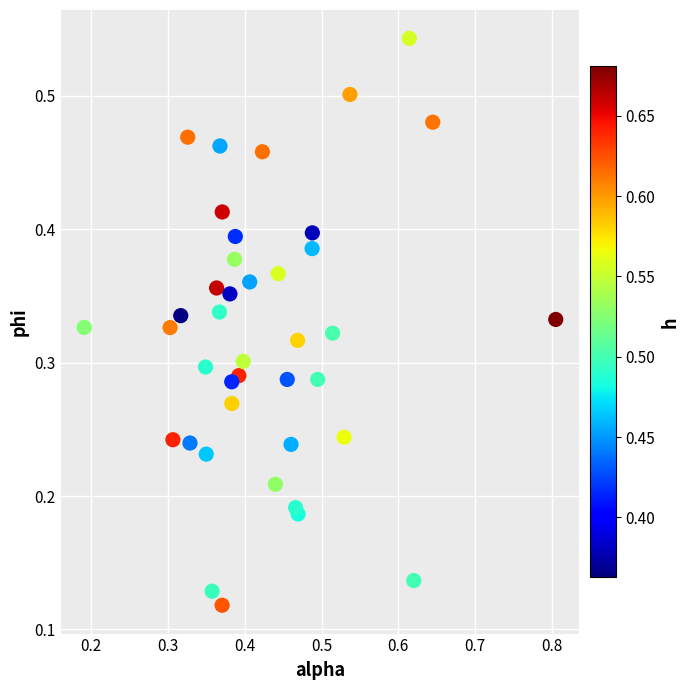

What is the range of X values (max minus min)?

0.6